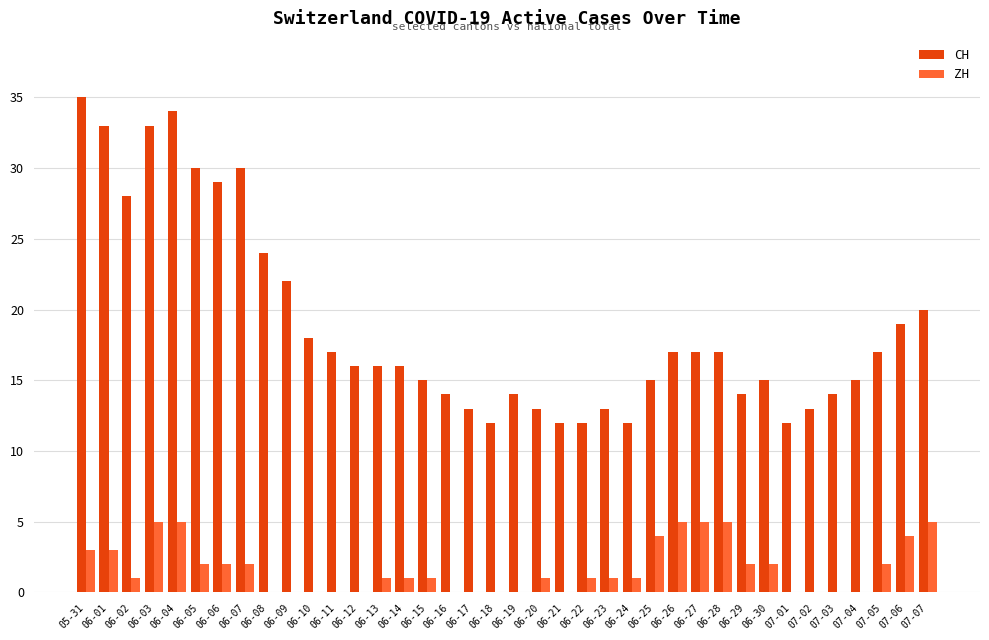

What is the difference between the CH values at 06-05 and 06-24?

18